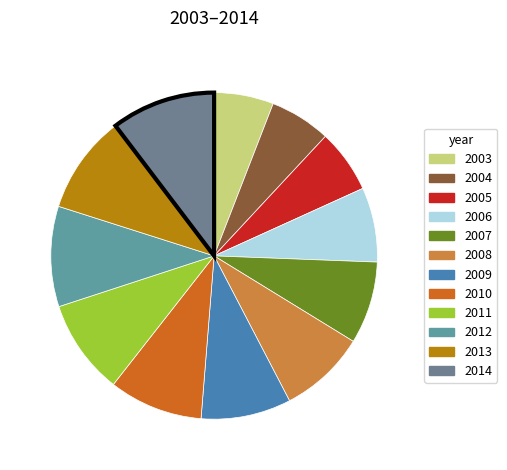

Rank the categories by value from highest to lowest.

2014, 2012, 2013, 2011, 2010, 2009, 2008, 2007, 2006, 2005, 2004, 2003